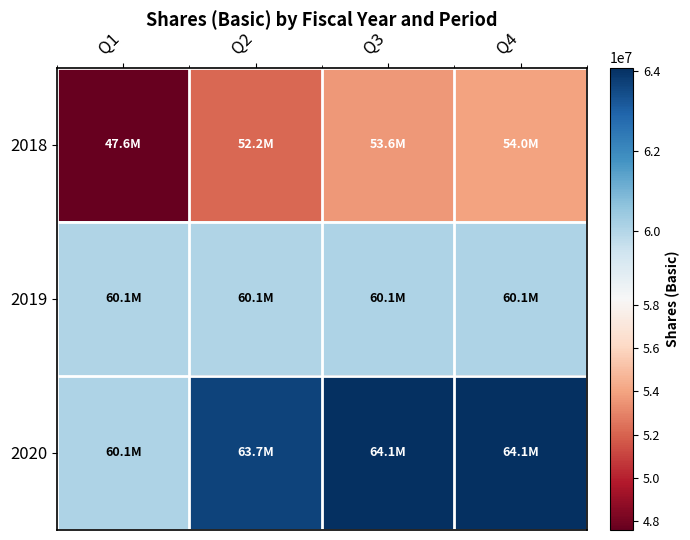

Reading left to right, transcribe all the data shown in this chart.

2018: Q1=47573364	Q2=52150106	Q3=53637085	Q4=54001517
2019: Q1=60053912	Q2=60059936	Q3=60065053	Q4=60066071
2020: Q1=60096852	Q2=63664256	Q3=64096778	Q4=64062886